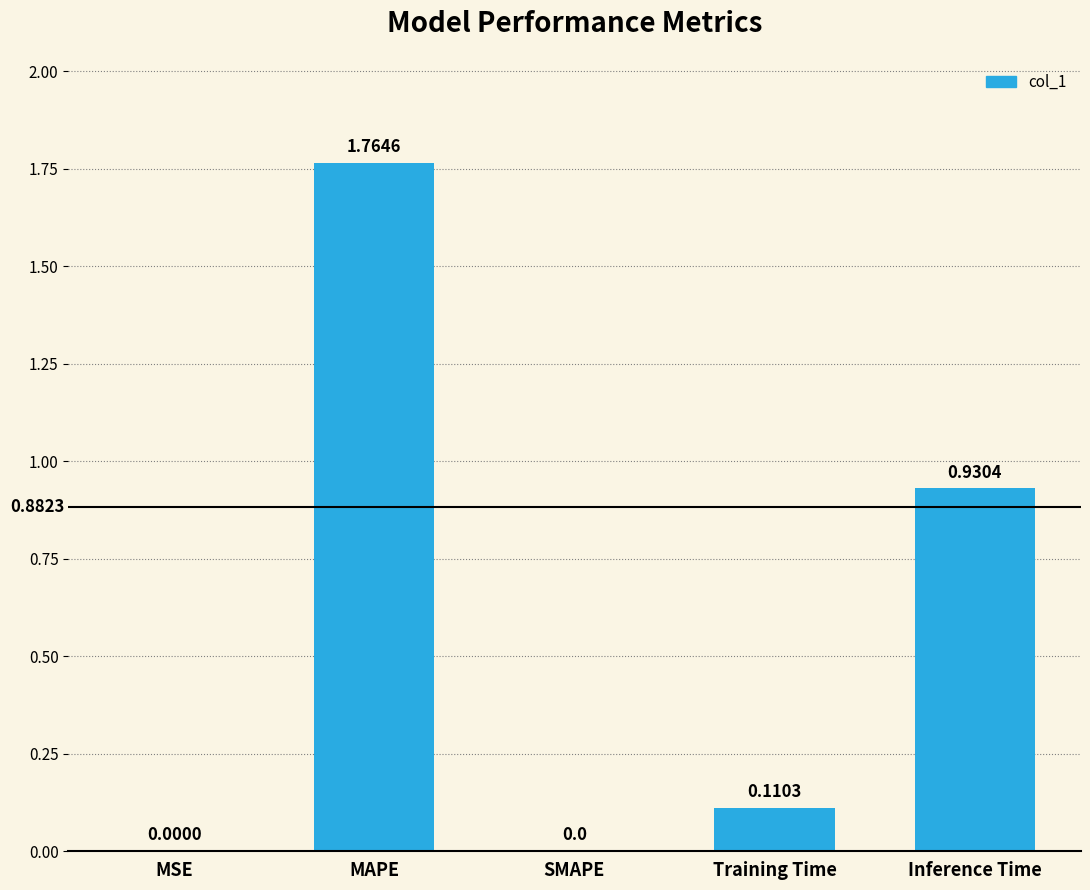

What is the change in value from MSE to Inference Time?

+0.9